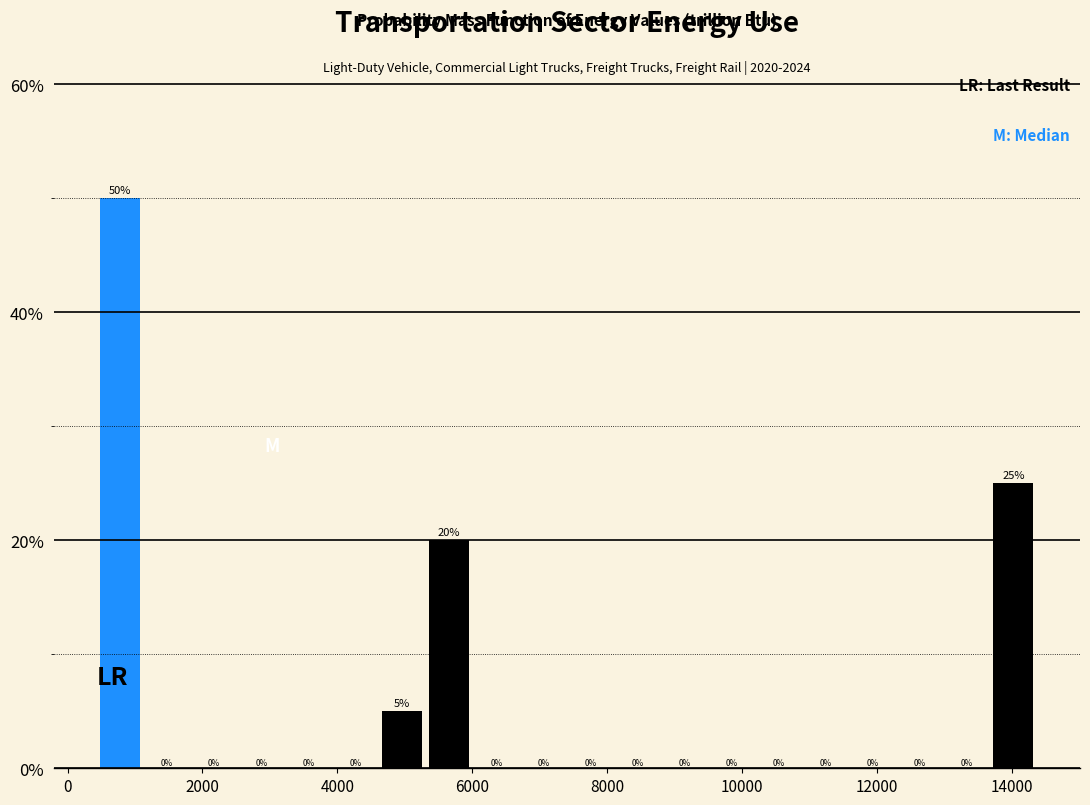

Read against the x-axis, roughly where is the centre of the tallest bar?

800